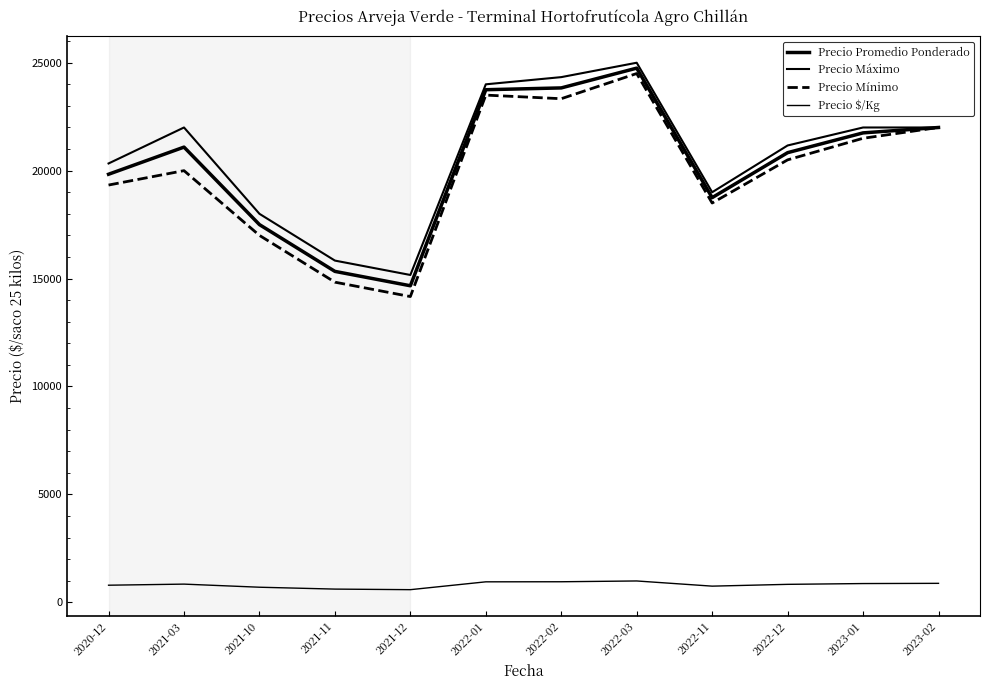

Does the chart have visible grid lines?

No